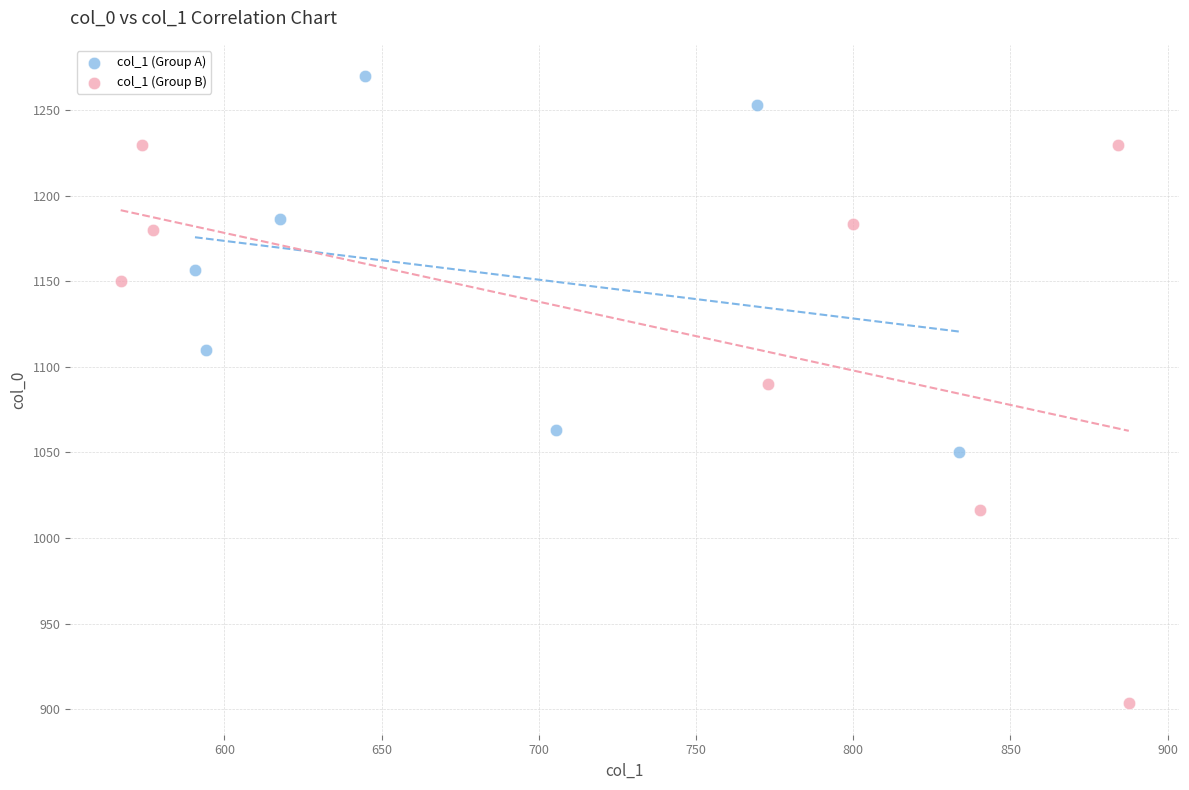

Which series contains the lowest Y value?

col_1 (Group B)